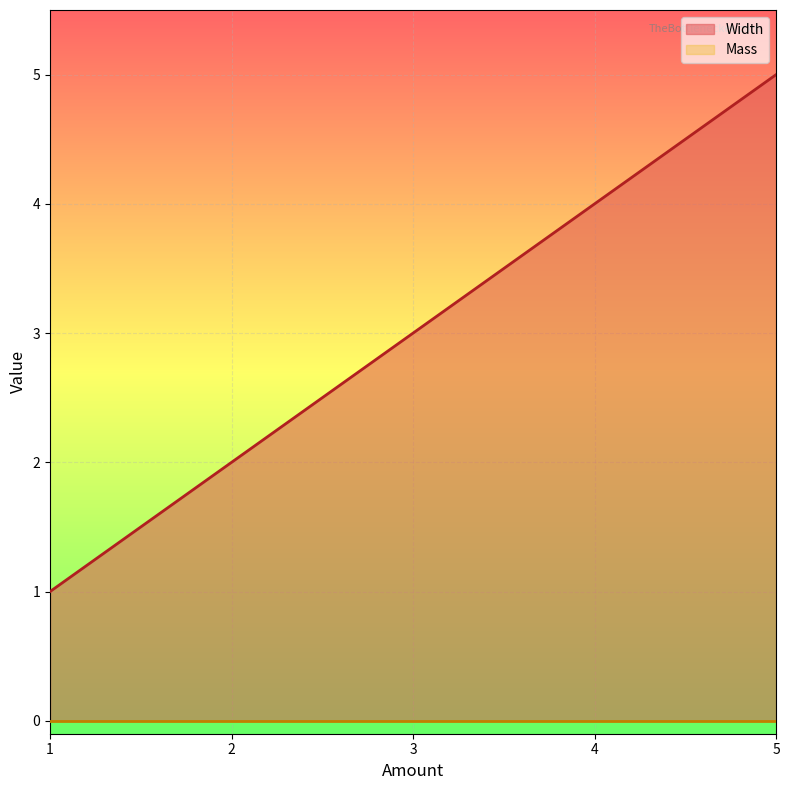

Which category has the lowest value across all series?

1